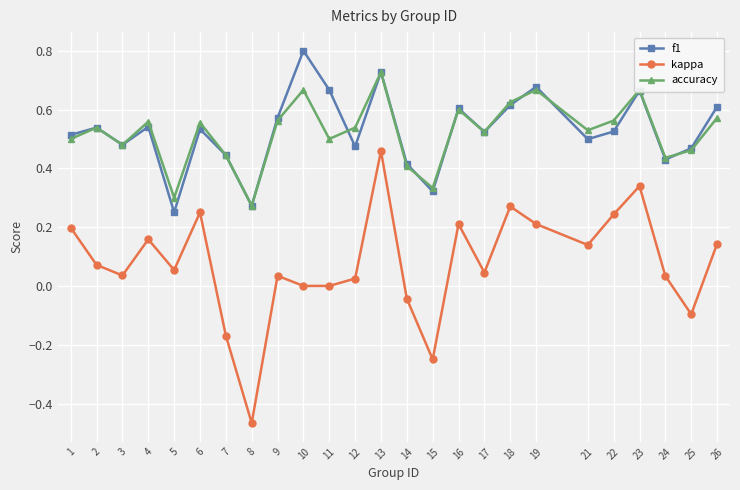

True or false: accuracy has a value of 0.3 at 7.

False